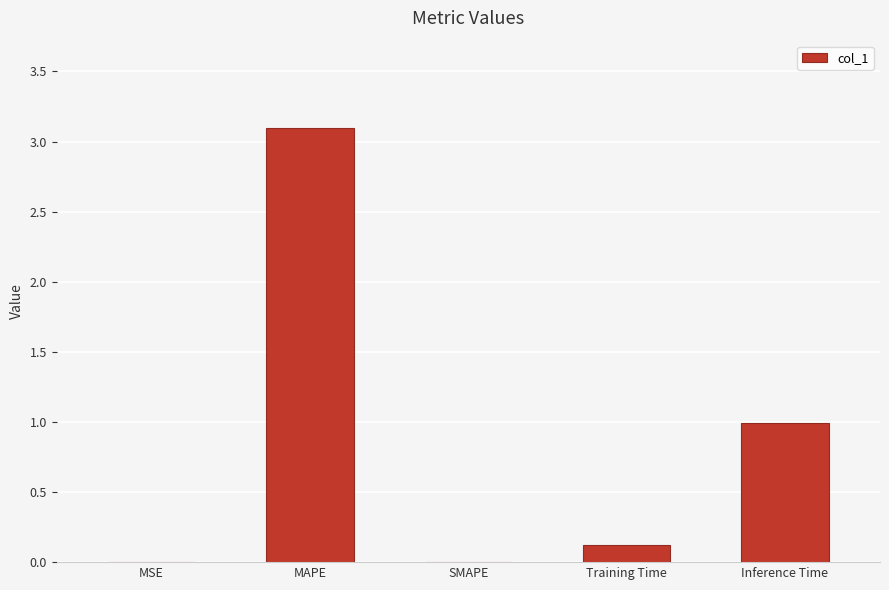

True or false: the data shows 0.1 at Training Time.

True